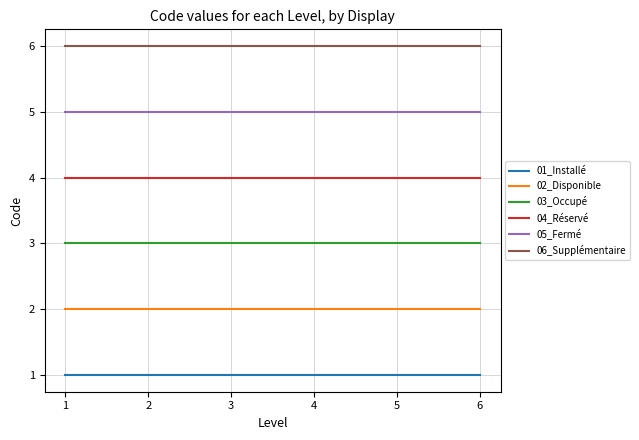

Is the value of 01_Installé at 5 greater than the value of 06_Supplémentaire at 4?

No